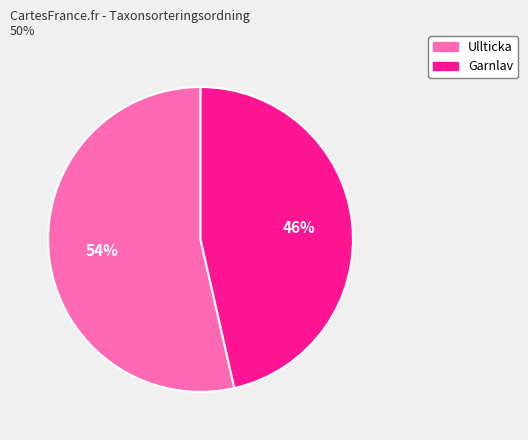

Is there any slice that represents more than half of the pie?

Yes